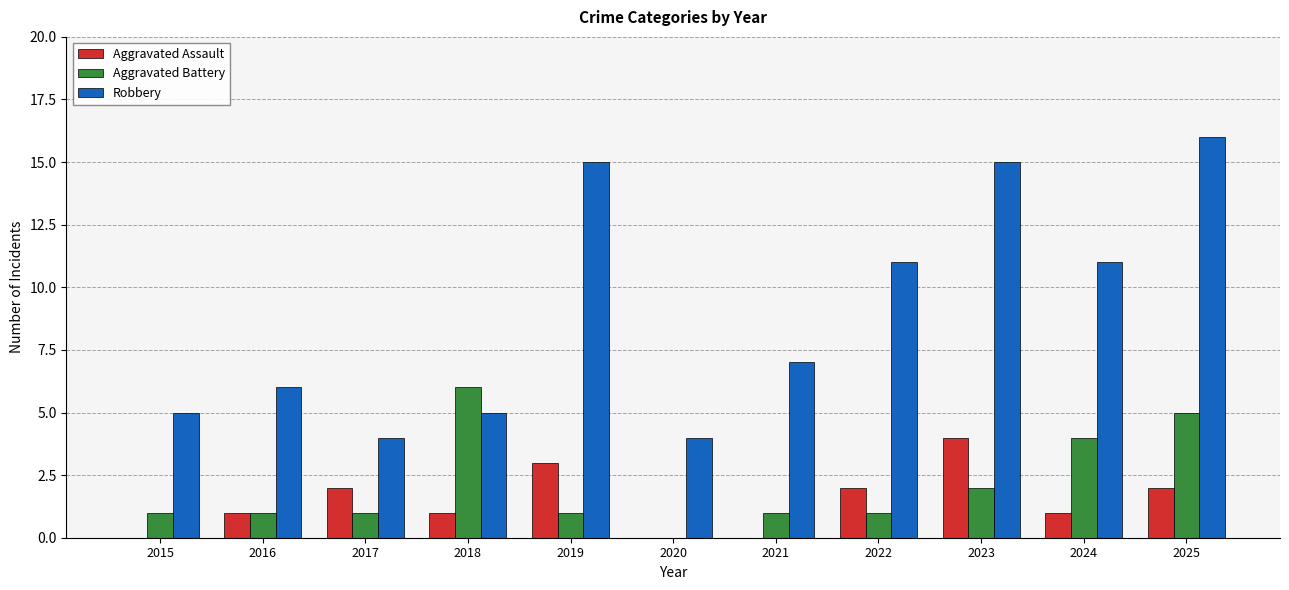

What is the total value across all series at 2022?

14